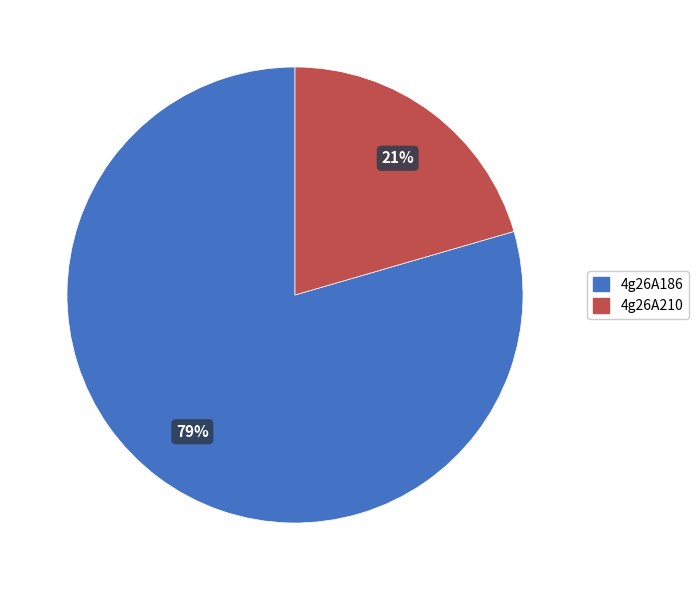

The 4g26A186 slice represents 79% of the pie. True or false?

True